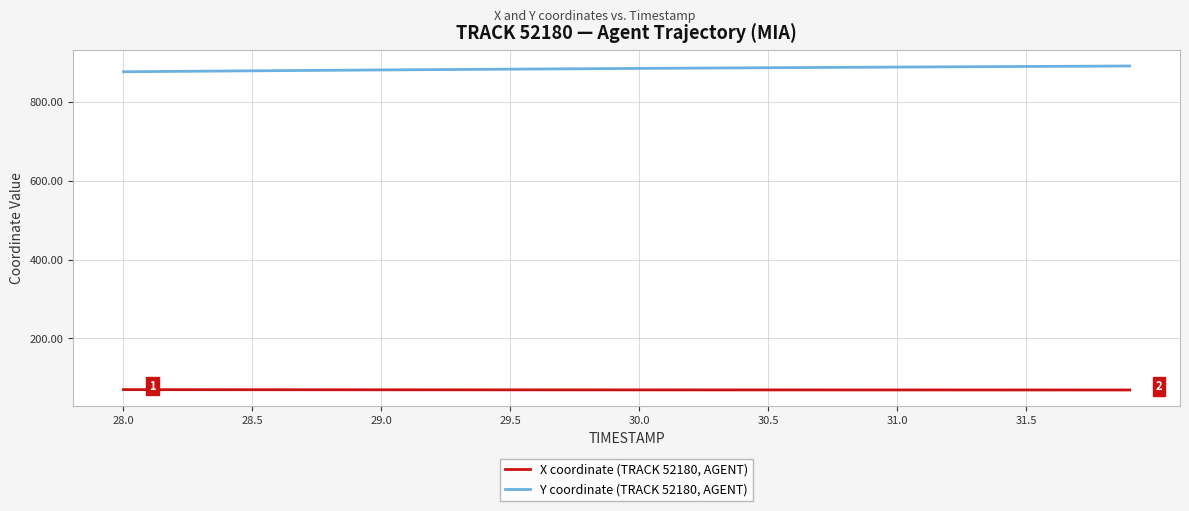

Rank the series by their maximum value, from lowest to highest.

X coordinate (TRACK 52180, AGENT), Y coordinate (TRACK 52180, AGENT)